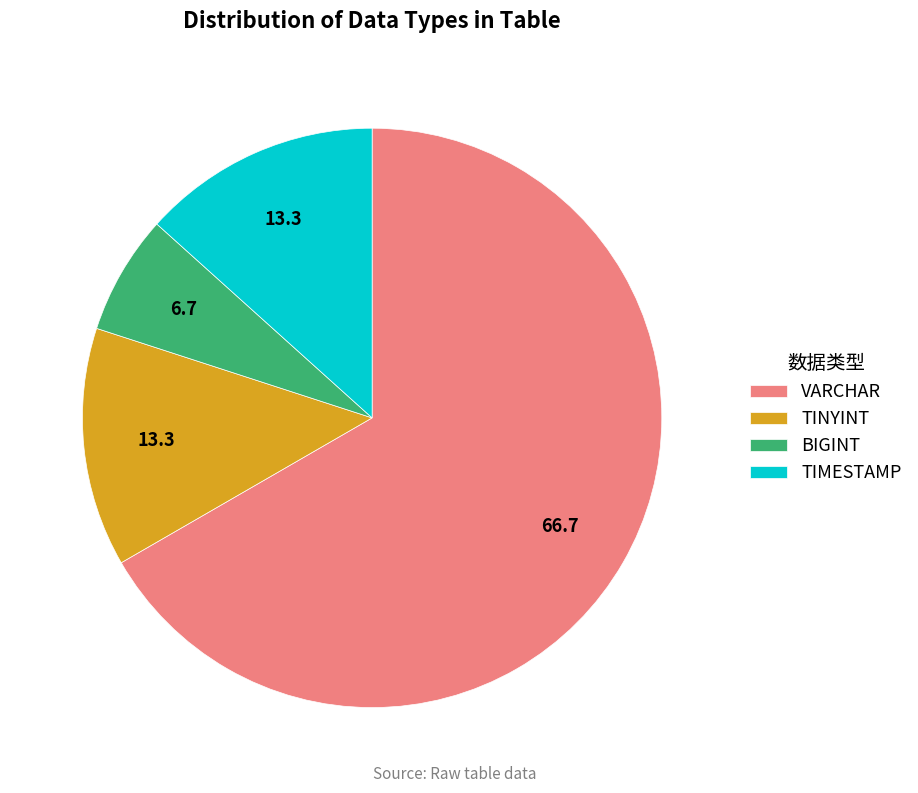

What is the smallest slice in the pie chart?

BIGINT